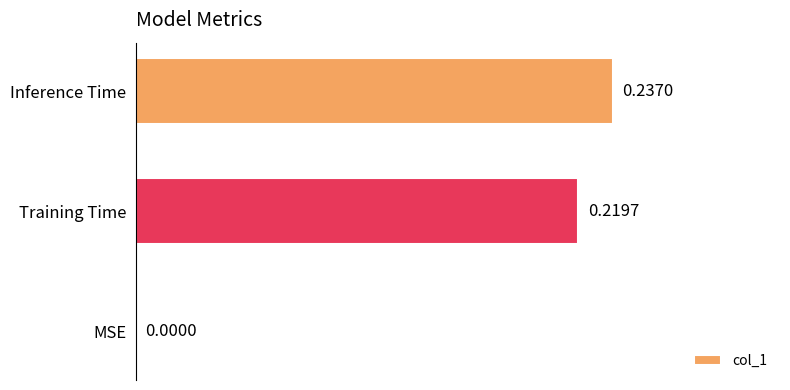

What is the change in value from MSE to Training Time?

+0.2